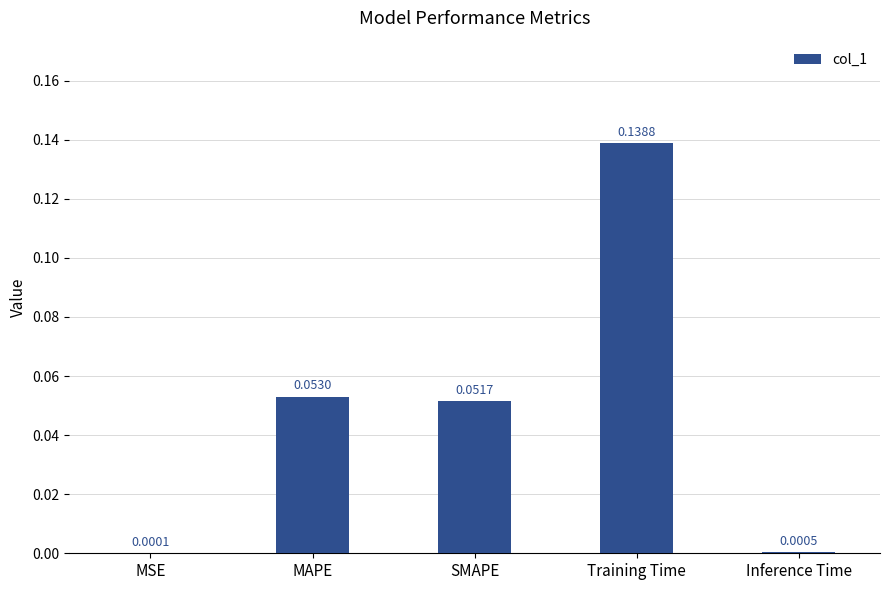

Between SMAPE and MAPE, which is larger?

MAPE